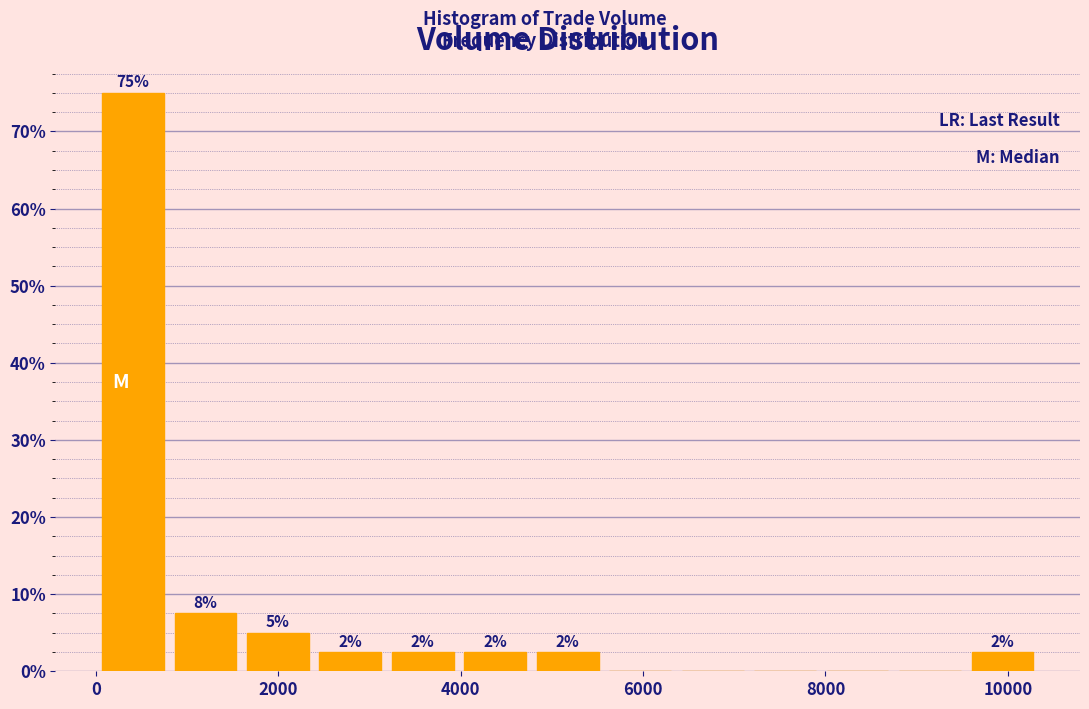

Read against the x-axis, roughly where is the centre of the tallest bar?

400